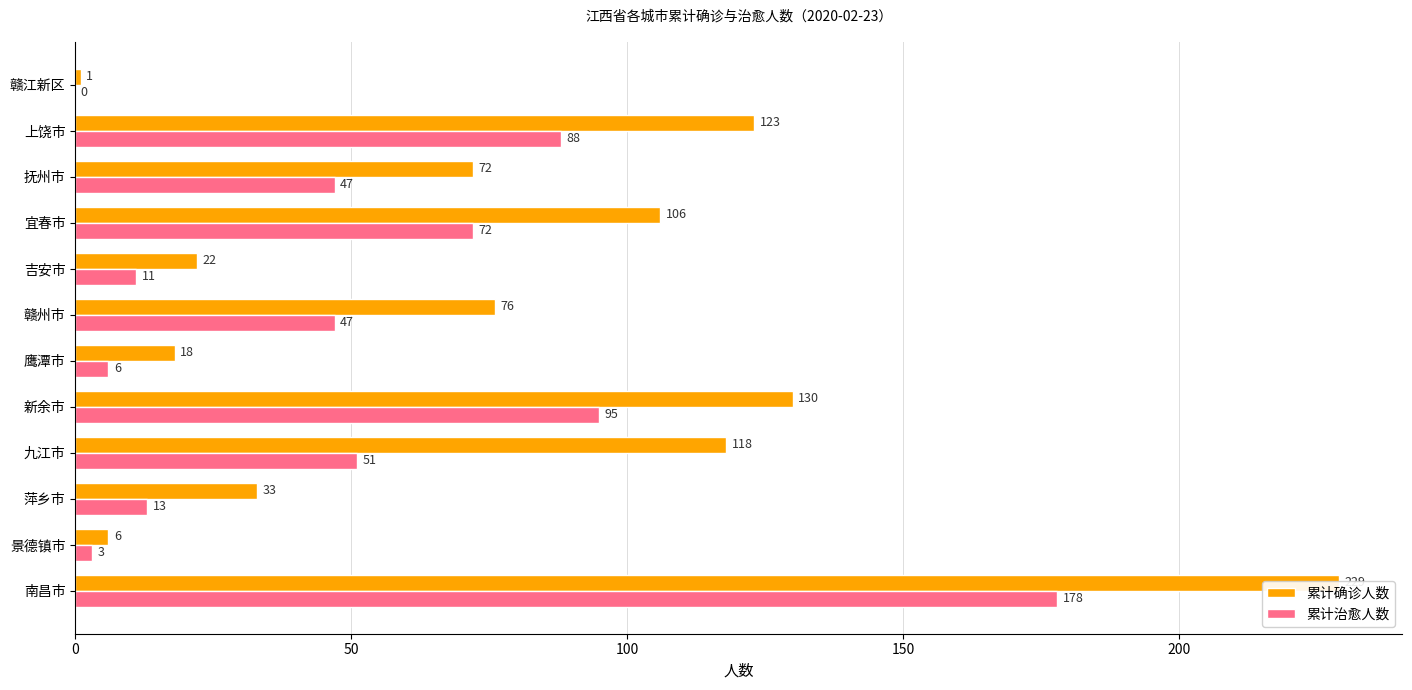

True or false: 累计确诊人数 has a value of 5 at 吉安市.

False